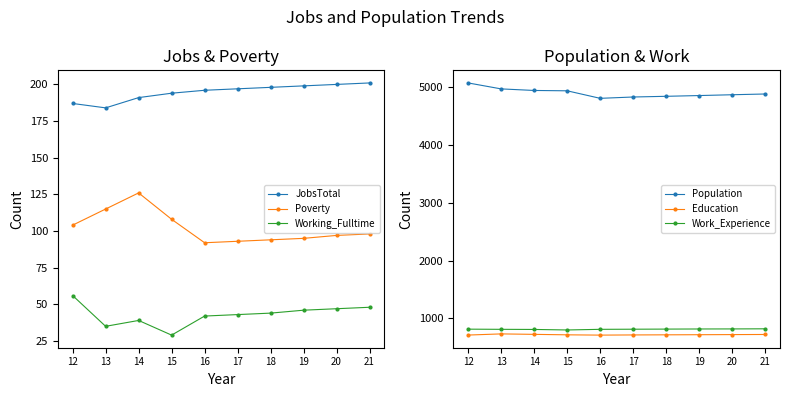

Reading left to right, list all the values displayed in this chart.

JobsTotal: 187	184	191	194	196	197	198	199	200	201
Poverty: 104	115	126	108	92	93	94	95	97	98
Working_Fulltime: 56	35	39	29	42	43	44	46	47	48
Population: 5071	4968	4941	4935	4805	4828	4840	4853	4867	4880
Education: 713	733	725	717	712	715	717	719	721	723
Work_Experience: 815	812	810	801	812	814	816	818	819	821